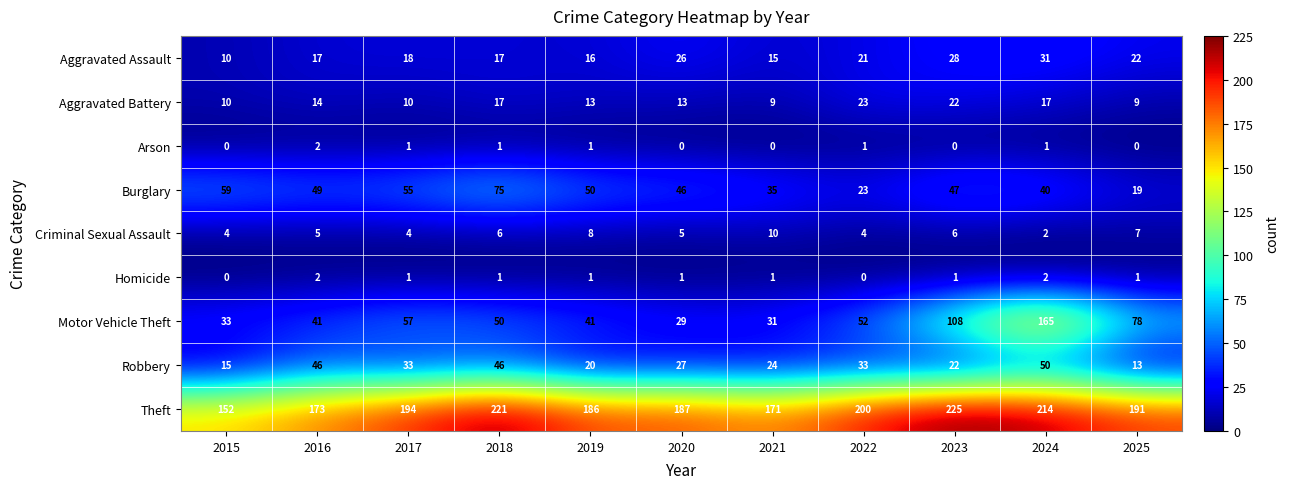

What is the difference between the Burglary values at 2015 and 2024?

19